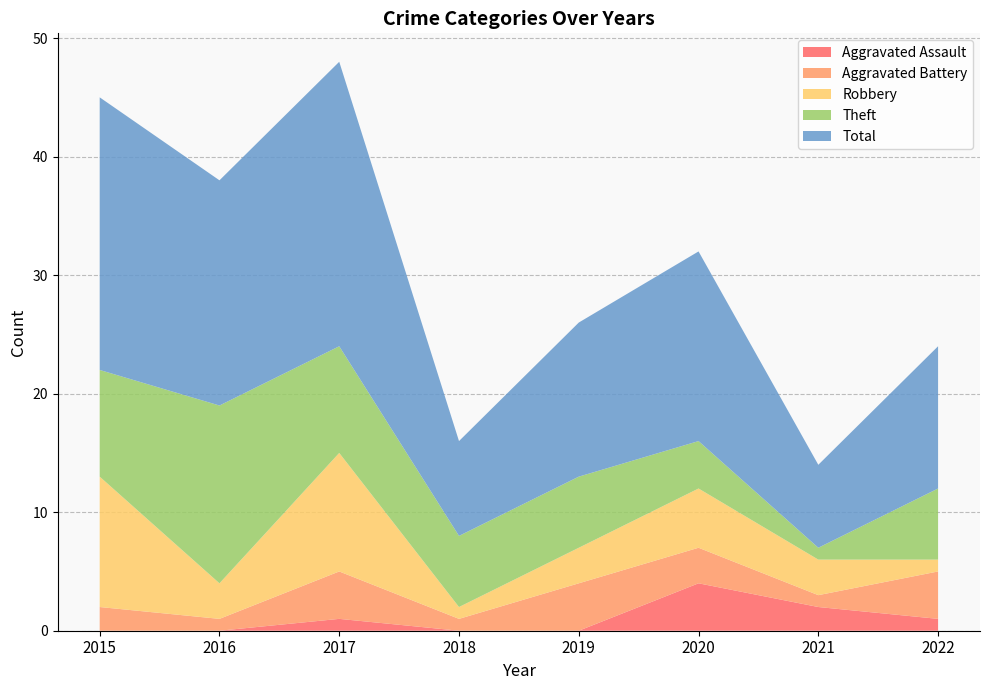

Is the value of Robbery at 2020 greater than the value of Aggravated Assault at 2020?

Yes